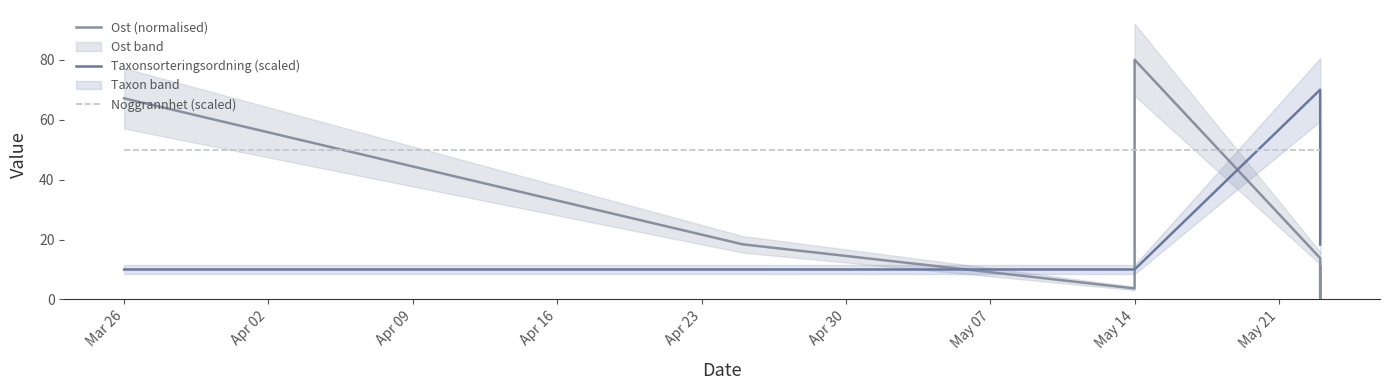

True or false: Ost (normalised) and Taxonsorteringsordning (scaled) cross at least once.

True